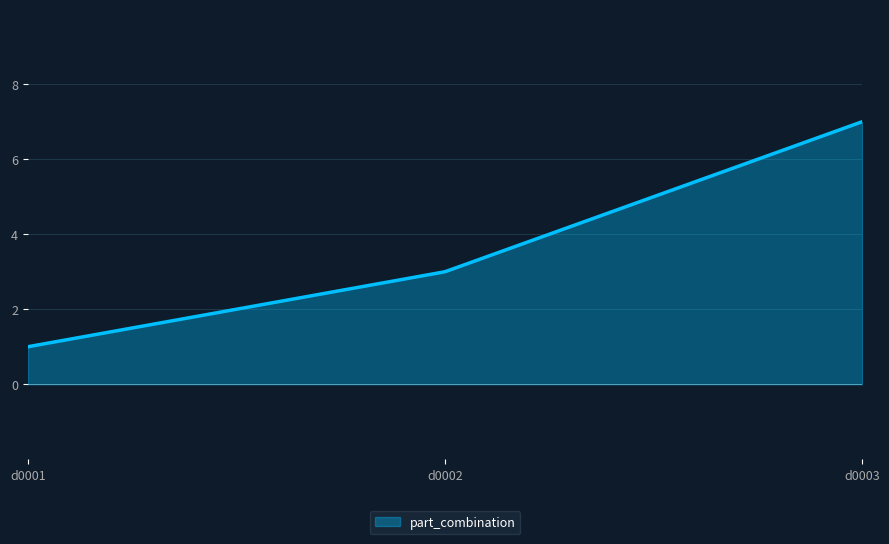

How many lines are shown in the chart?

1